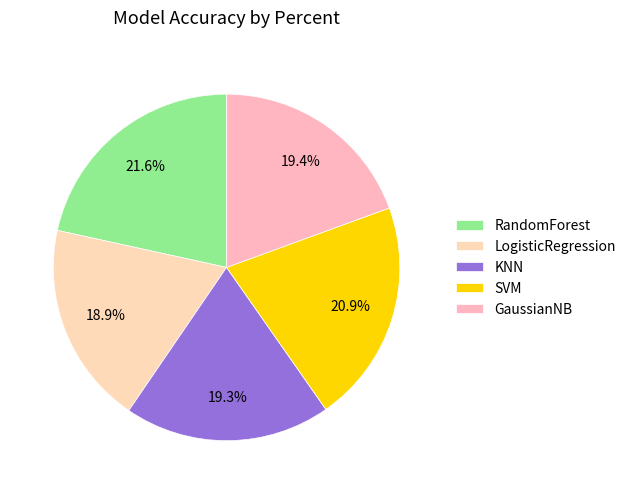

Which slice is the largest?

RandomForest